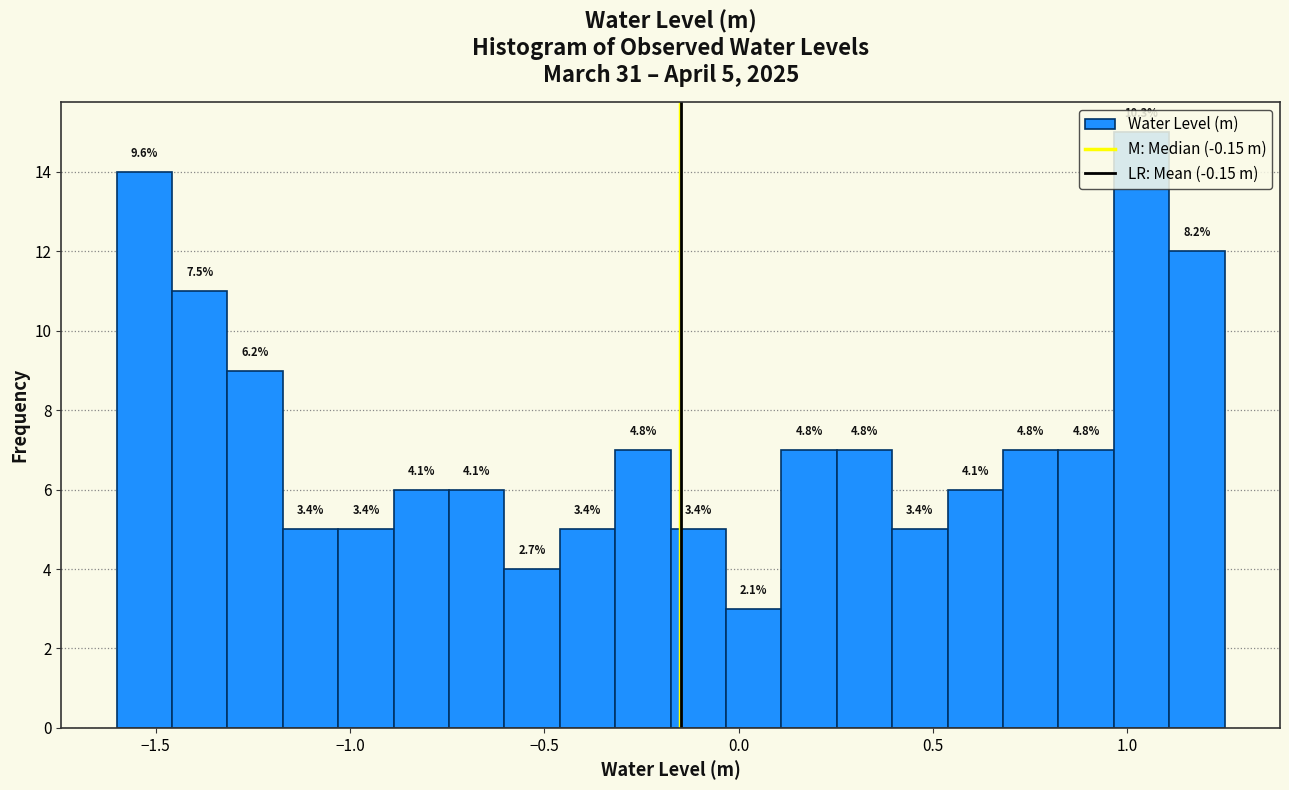

Read against the x-axis, roughly where is the centre of the tallest bar?

1.05